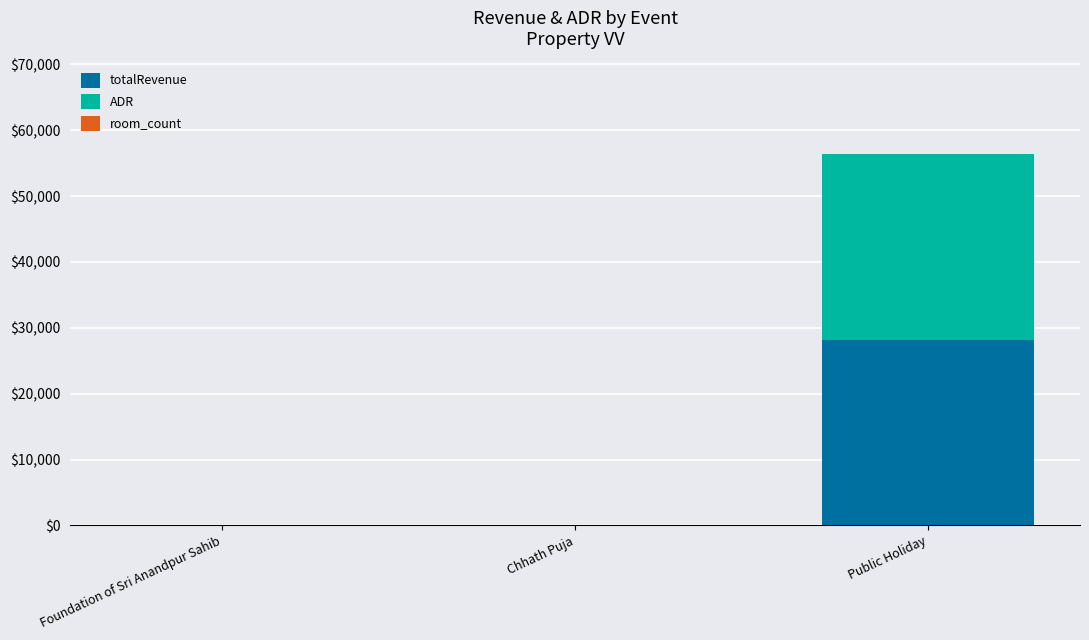

The value of totalRevenue at Chhath Puja is 11829.2. True or false?

False